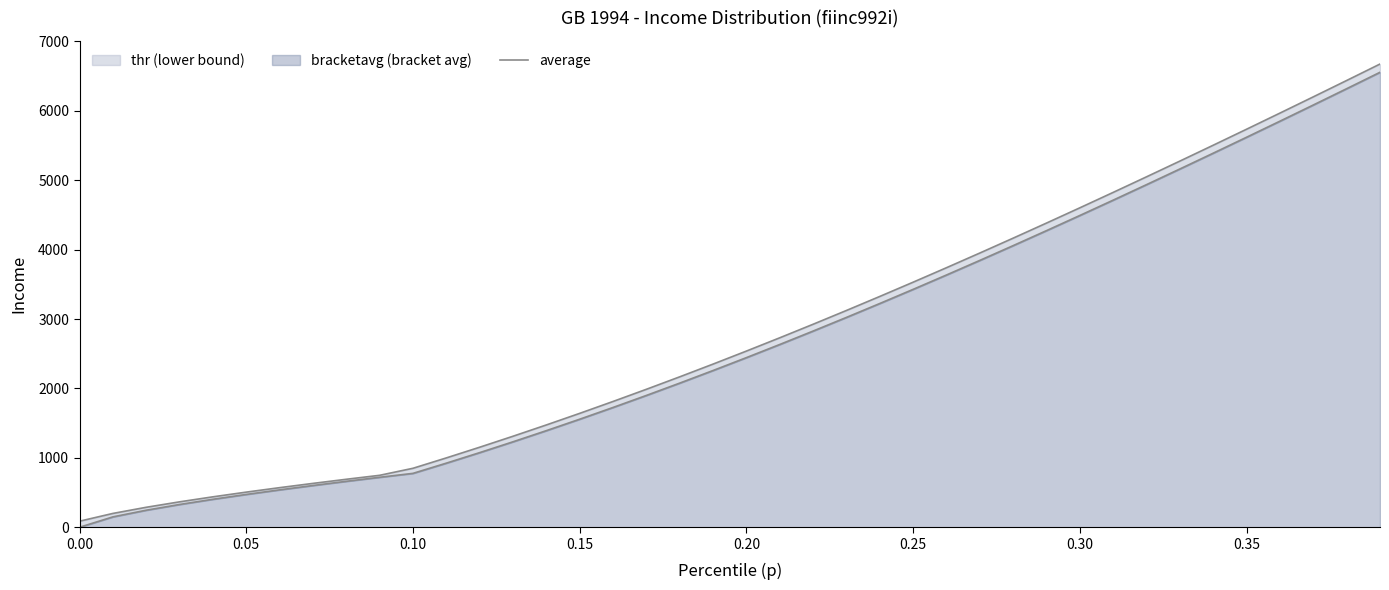

True or false: bracketavg and thr cross at least once.

False